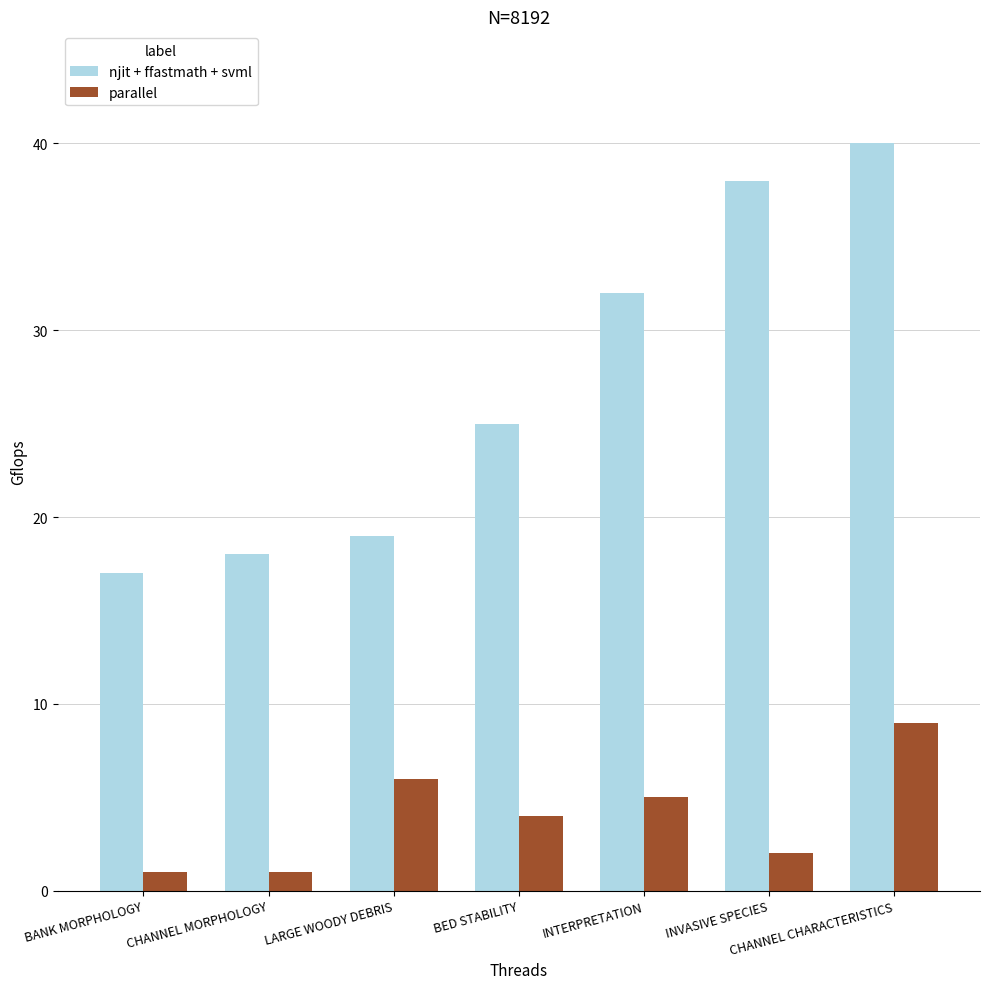

At which label does njit + ffastmath + svml reach its minimum?

BANK MORPHOLOGY